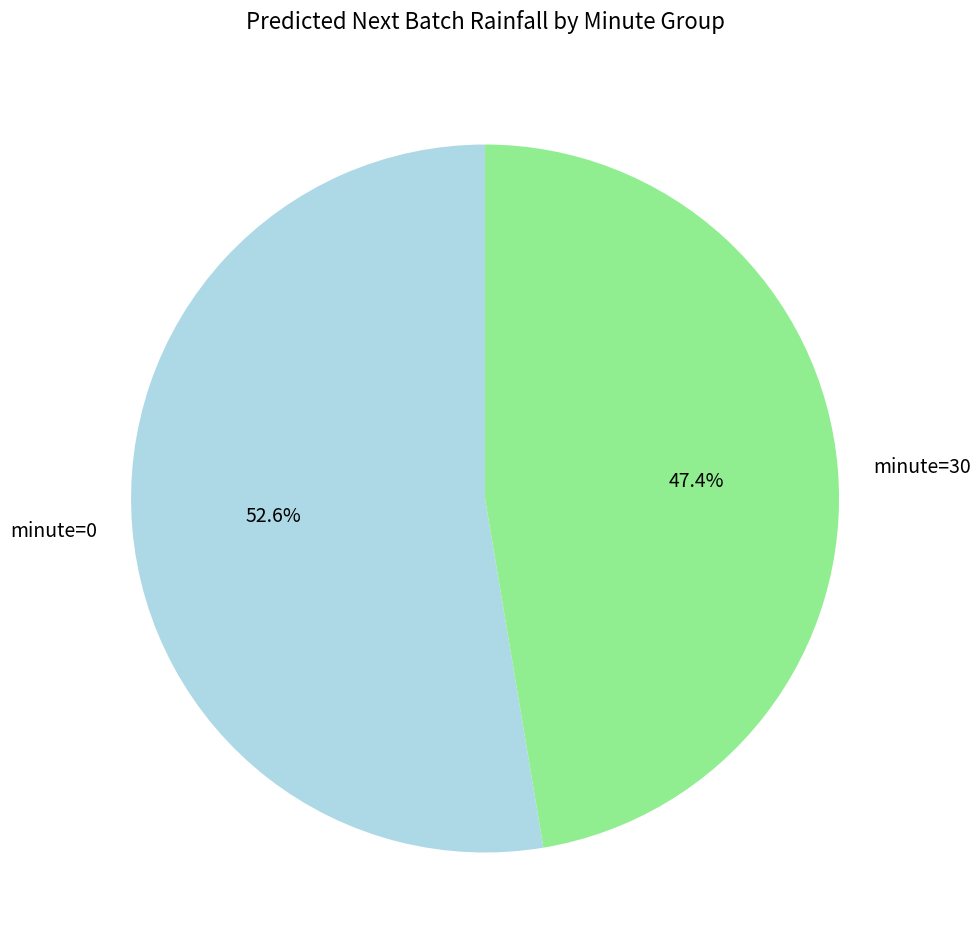

To the nearest percent, what is the combined percentage of minute=0 and minute=30?

100%